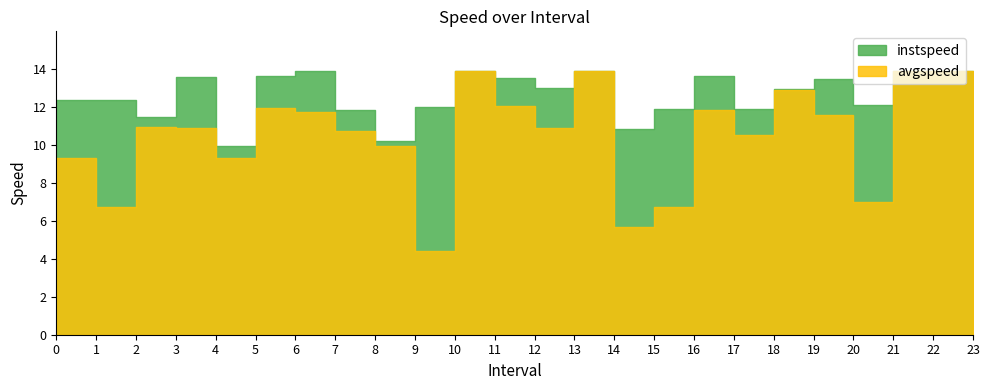

How many distinct data groups are displayed?

2